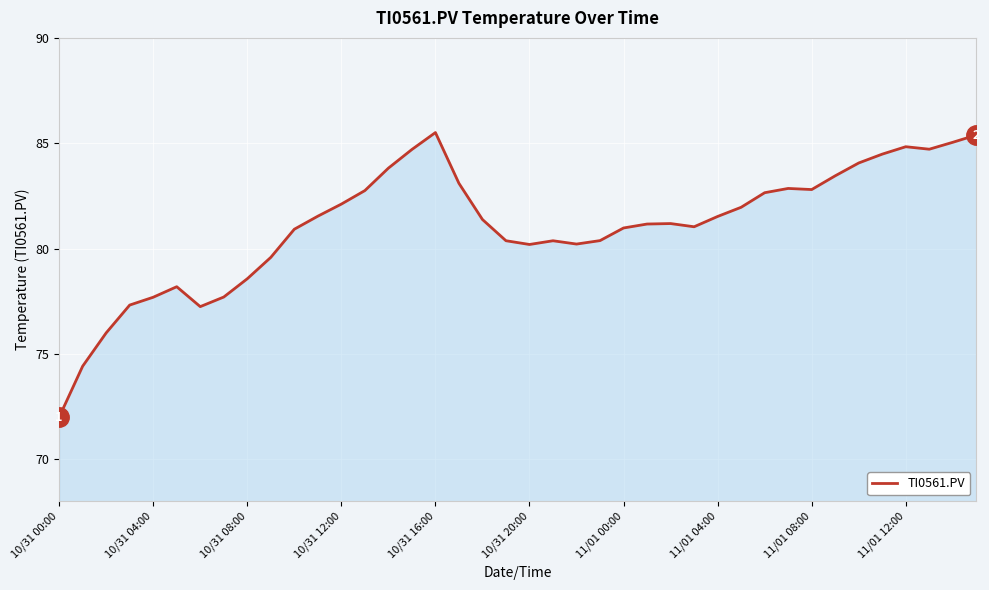

What is the difference between the second highest and second lowest values?

11.0